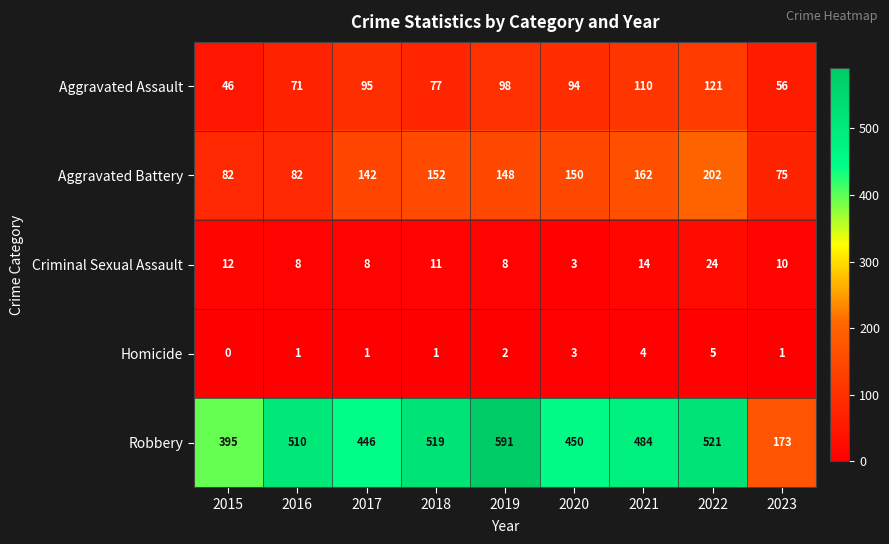

What is the approximate value of Robbery at 2023, to the nearest 50?

150